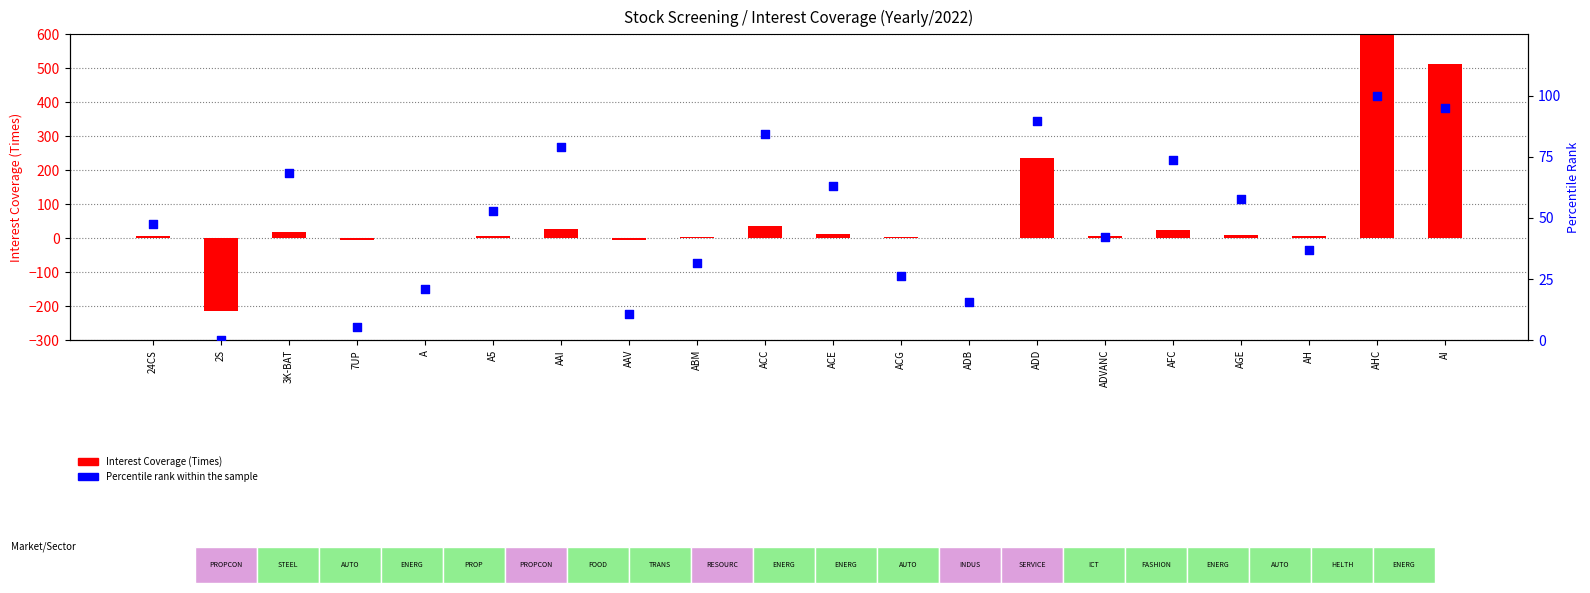

At which category is the sum across all series the highest?

AHC